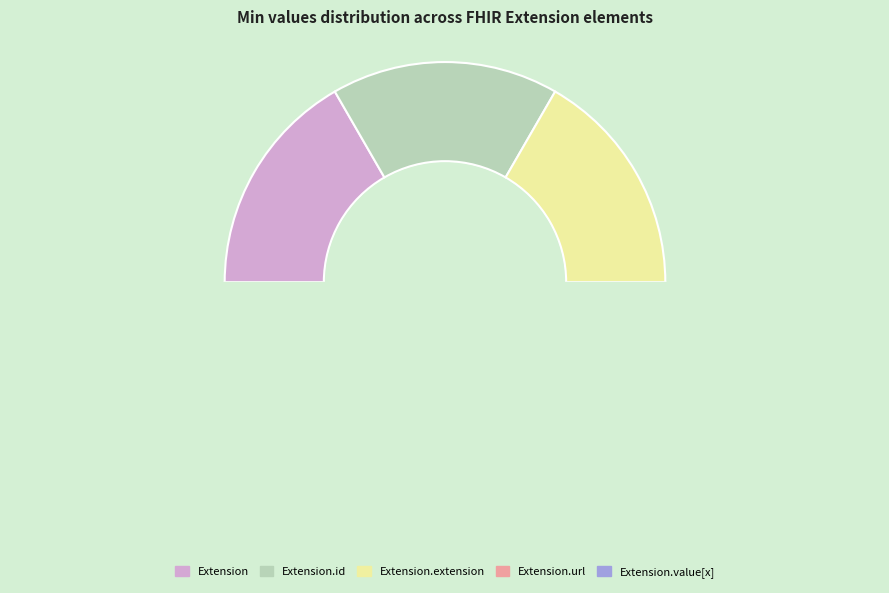

Does any single category account for the majority?

Yes